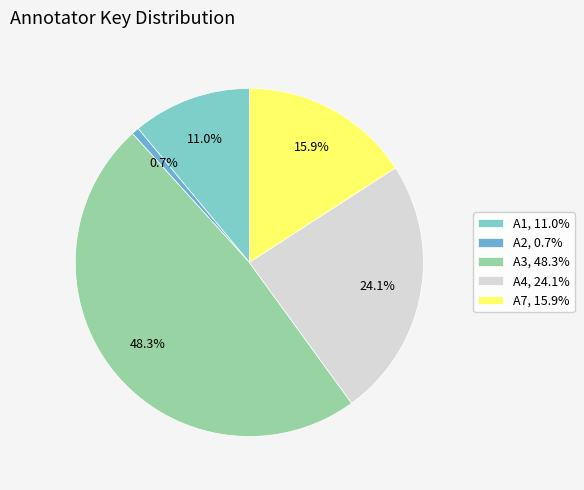

To the nearest percent, what is the difference between the largest and smallest slice percentages?

48%